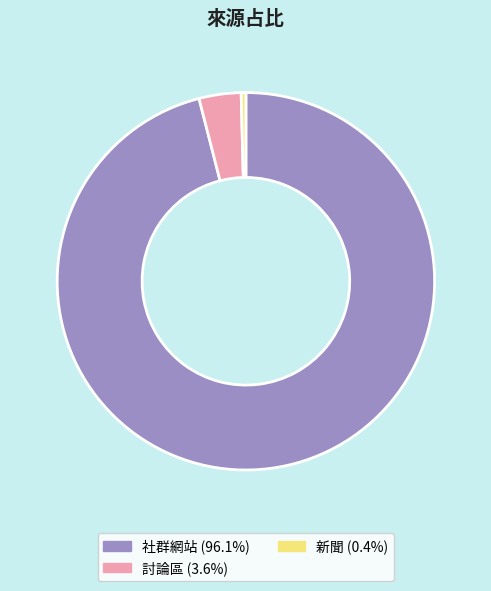

Do 新聞 (0.4%) and 社群網站 (96.1%) together represent more than half of the pie?

Yes